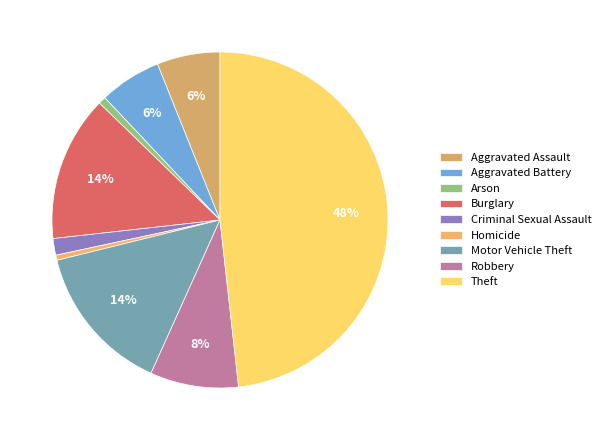

Count the number of slices in the pie.

9